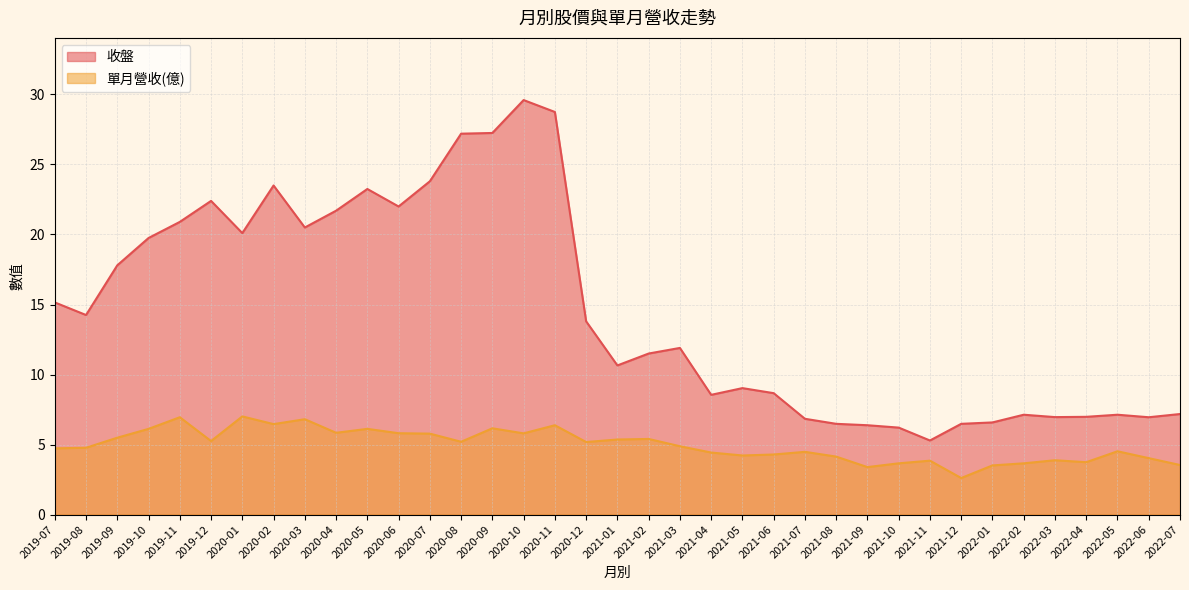

What is the difference between the 收盤 values at 2022-05 and 2021-01?

3.5